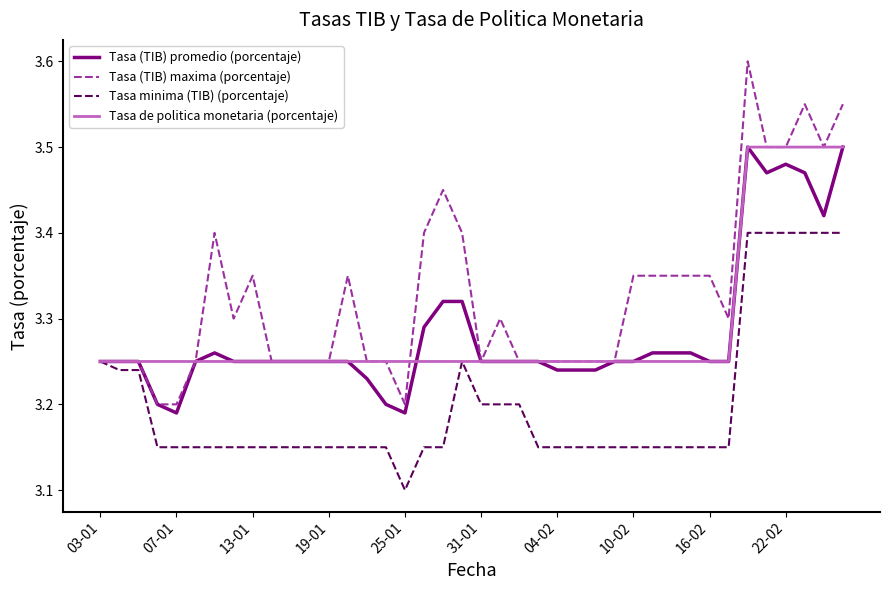

Which series has the largest total across all categories?

Tasa (TIB) maxima (porcentaje)